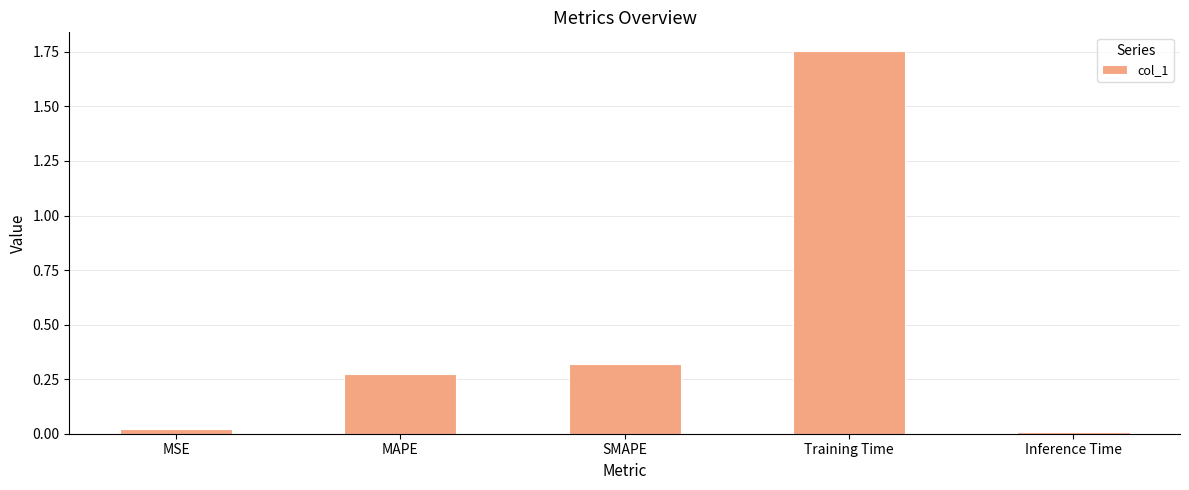

True or false: the data shows 0.0 at MSE.

True